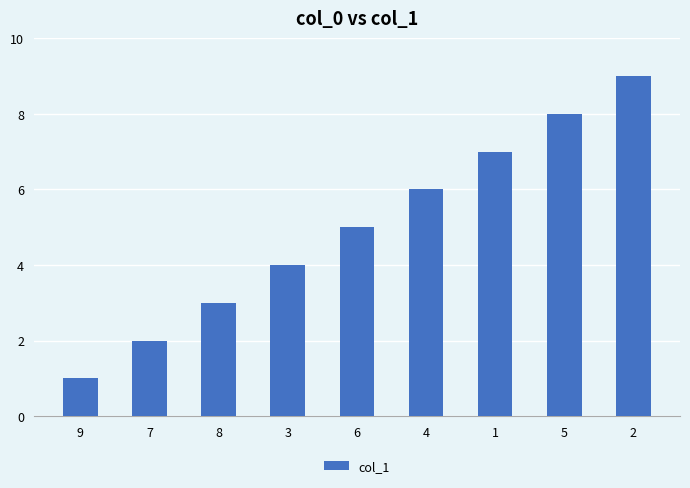

What position from the right is 6?

5